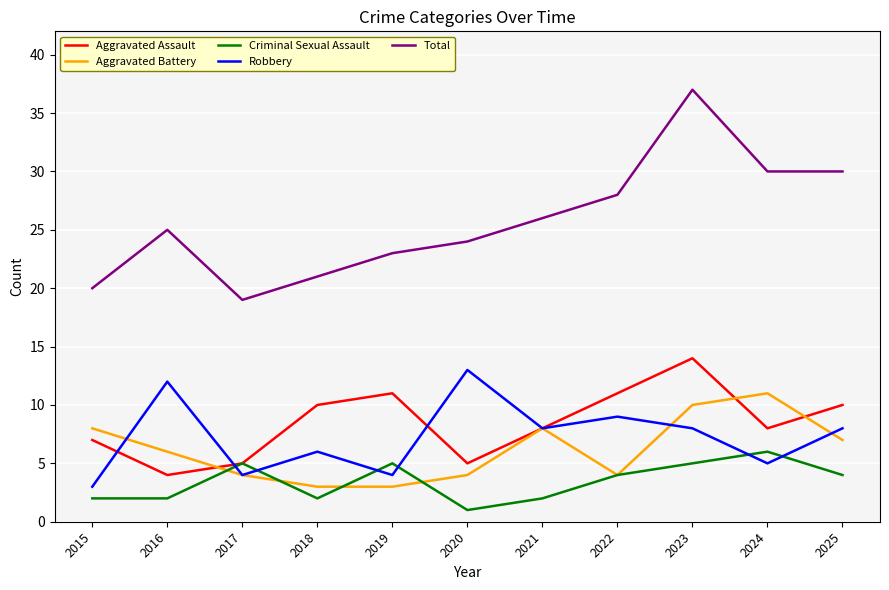

True or false: Aggravated Battery and Total cross at least once.

False